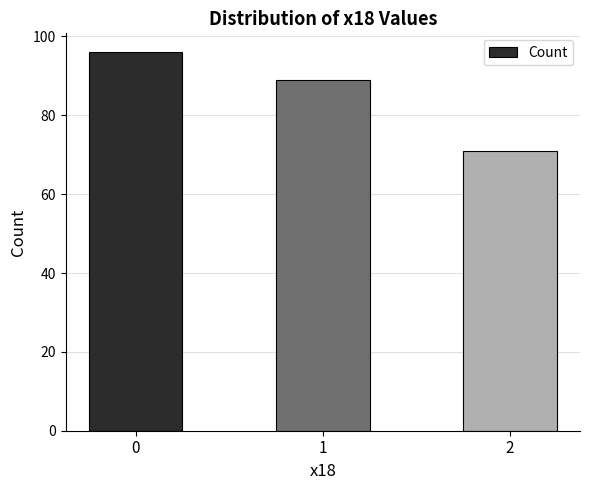

True or false: the data shows 89 at 1.

True